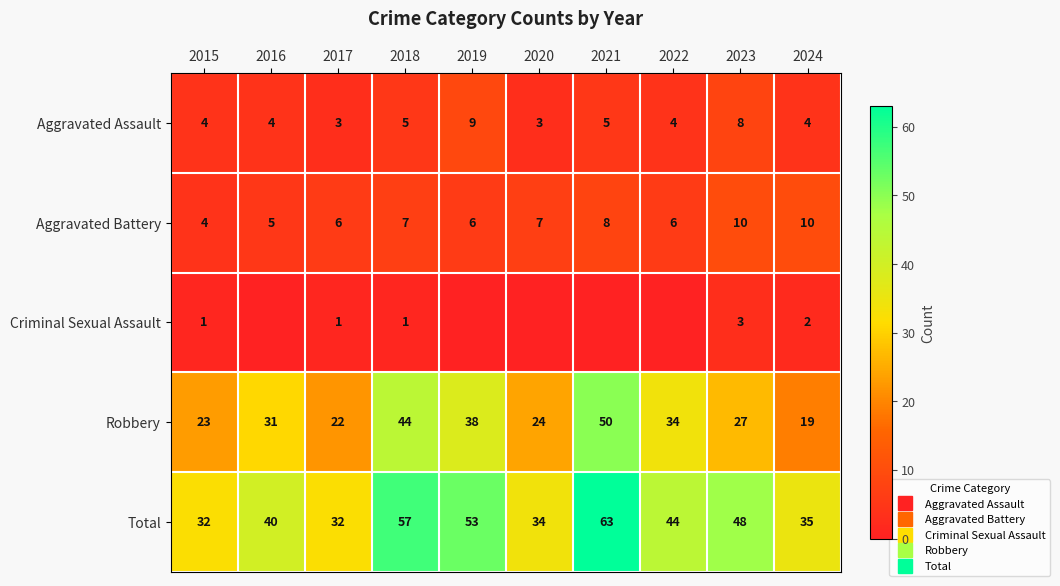

What is the sum of all Criminal Sexual Assault values?

8